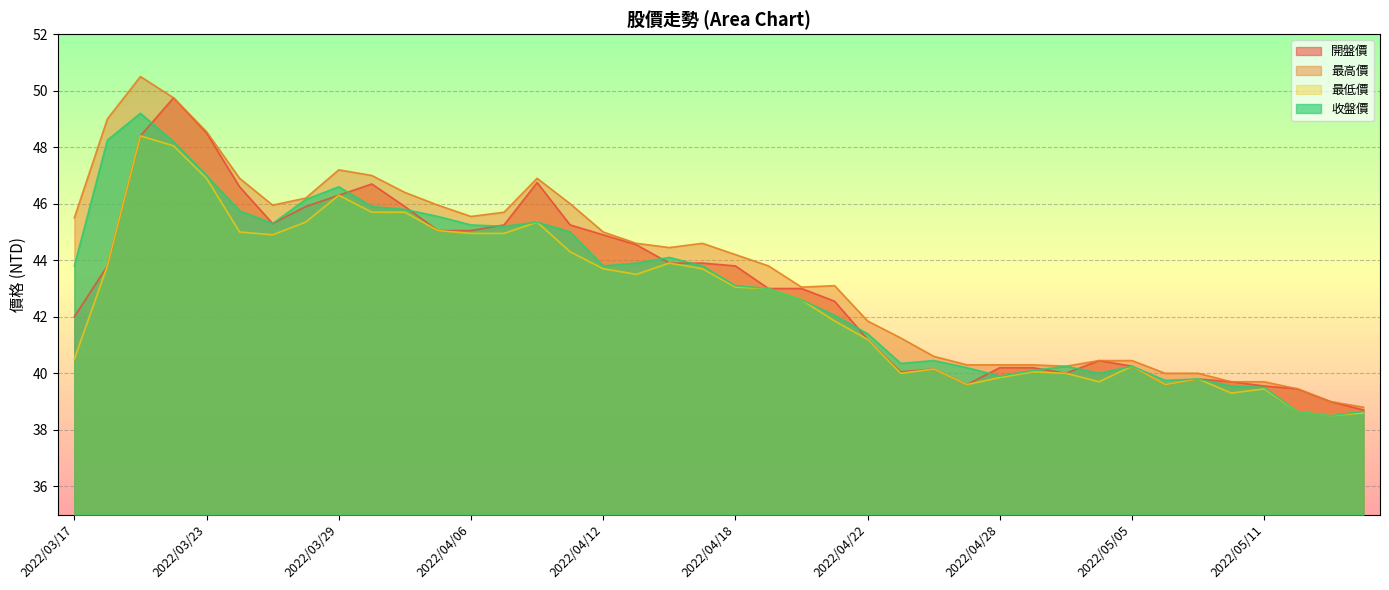

True or false: 最高價 and 開盤價 cross at least once.

False